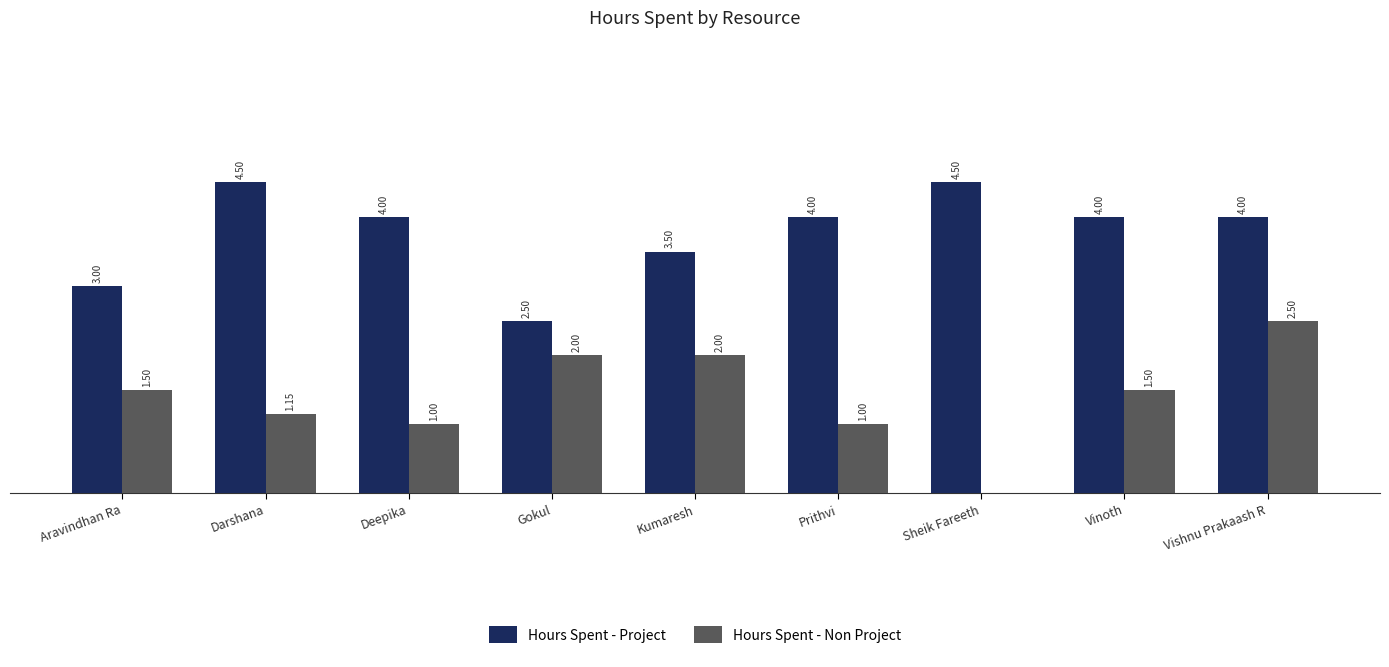

At which category is the sum across all series the highest?

Vishnu Prakaash R